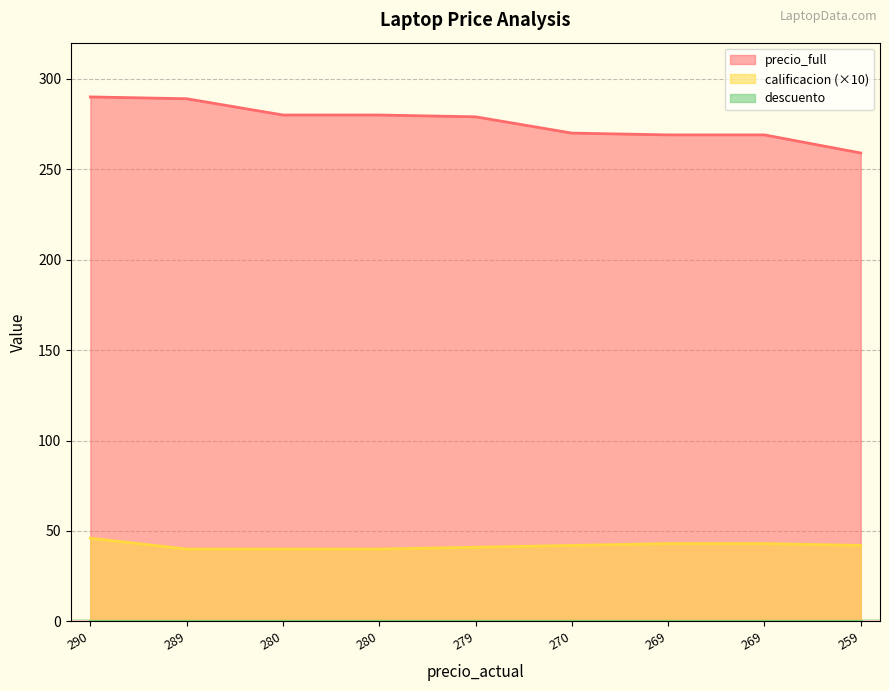

True or false: precio_full and calificacion cross at least once.

False